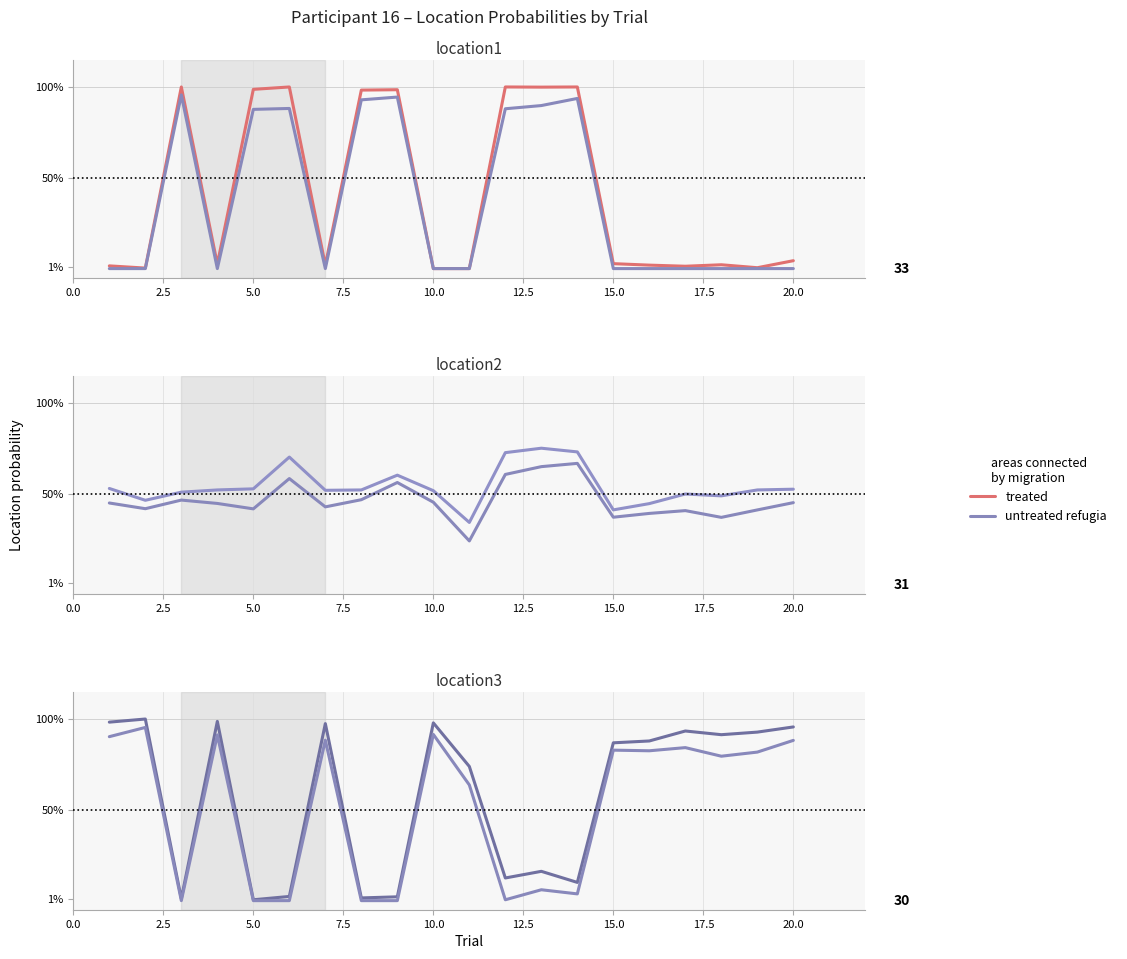

What is the average value of the untreated refugia series?

0.5